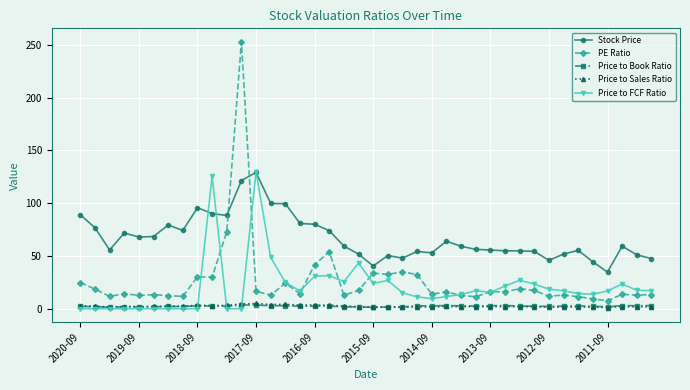

True or false: Price to Book Ratio and PE Ratio intersect in this chart.

False